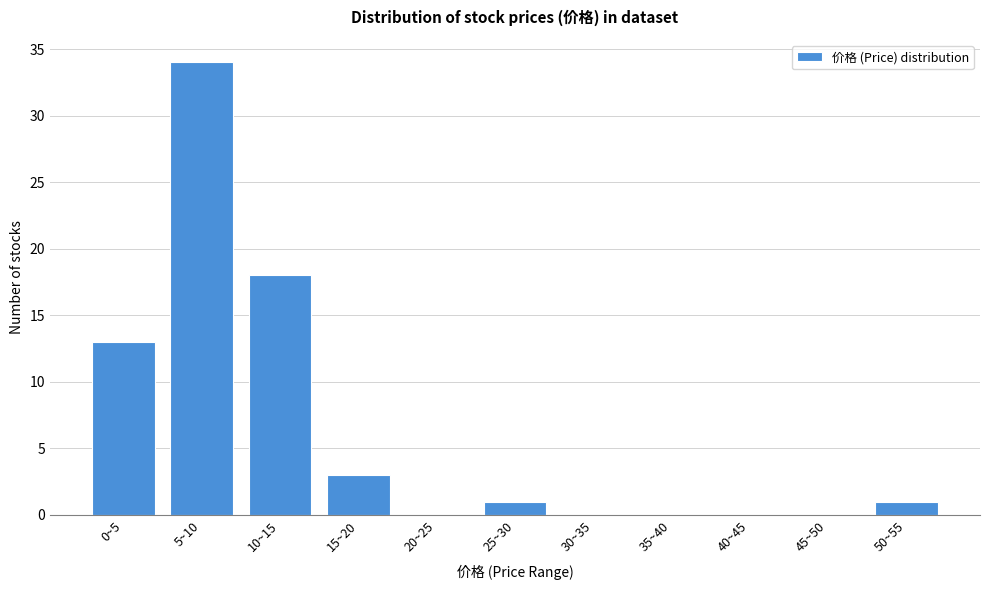

Reading left to right, transcribe all the data shown in this chart.

0~5=13	5~10=34	10~15=18	15~20=3	20~25=0	25~30=1	30~35=0	35~40=0	40~45=0	45~50=0	50~55=1